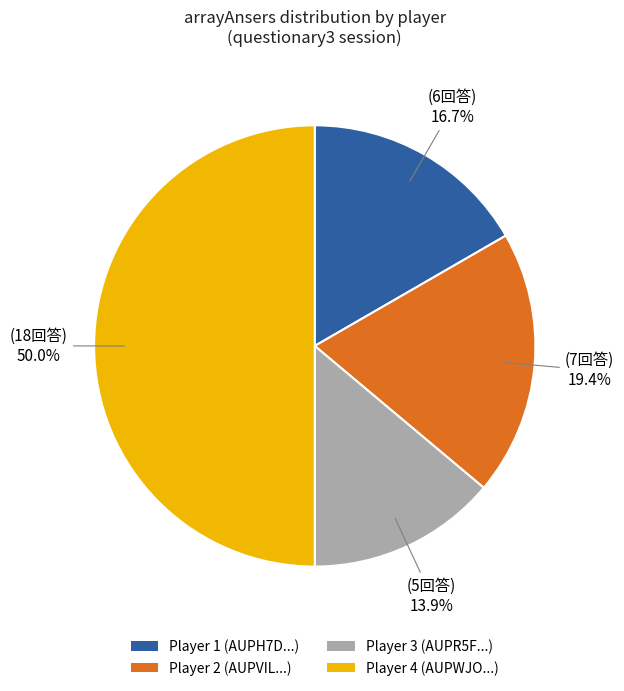

What is the largest slice in the pie chart?

Player 4 (AUPWJO...)